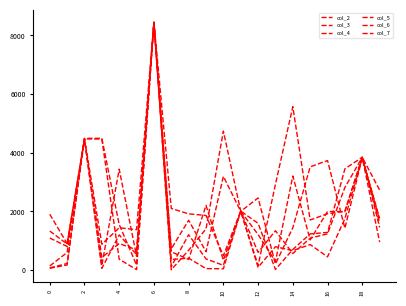

True or false: col_7 and col_5 cross at least once.

True